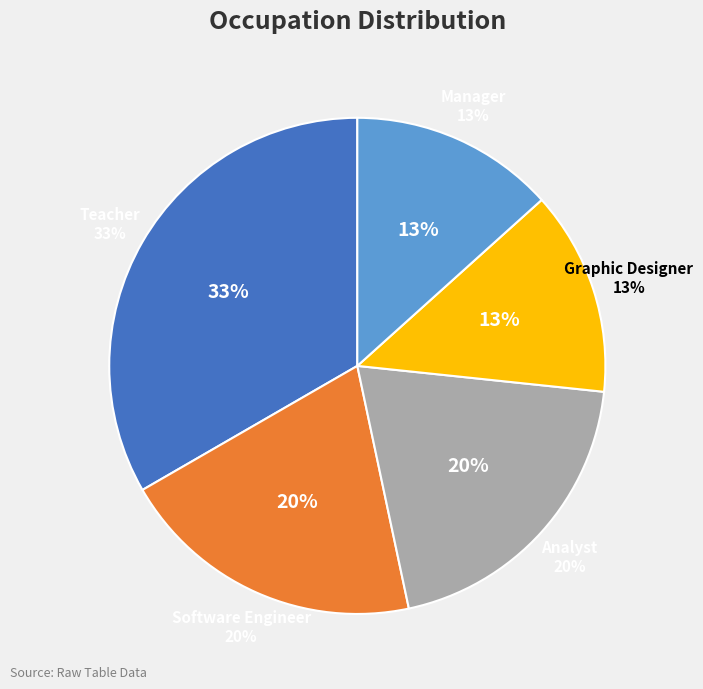

Does any single category account for the majority?

No